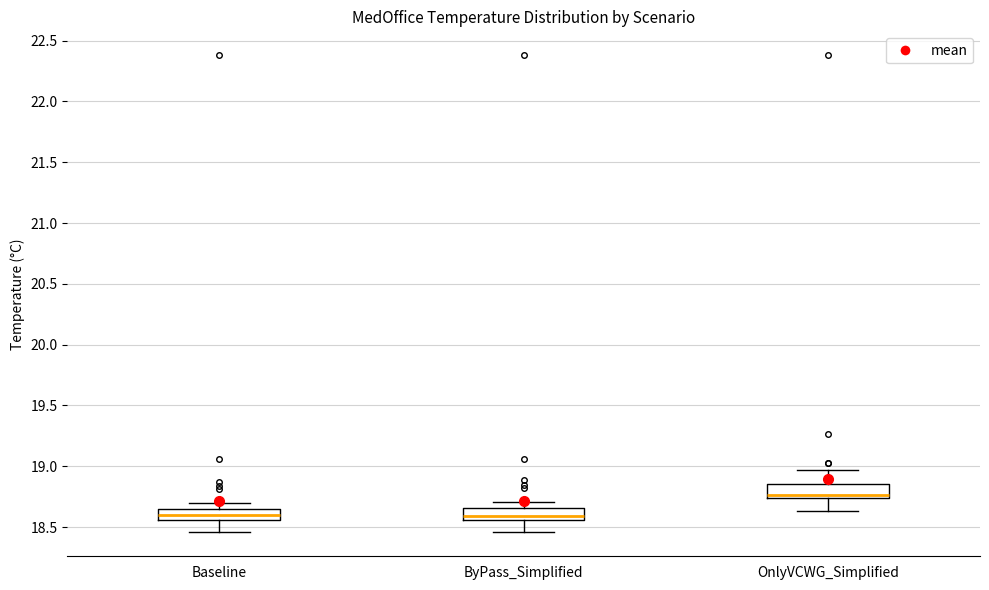

Reading left to right, read every box against the y-axis: the position of its median line, the range the box covers, and the ends of its whiskers. The values are not printed on the chart, so give them approximately, as read against the axis.

Baseline: median 18.60, box 18.55 to 18.65, whiskers 18.45 to 18.70
ByPass_Simplified: median 18.60, box 18.55 to 18.65, whiskers 18.45 to 18.70
OnlyVCWG_Simplified: median 18.75 (just above the box's lower edge), box 18.75 to 18.85, whiskers 18.65 to 18.95